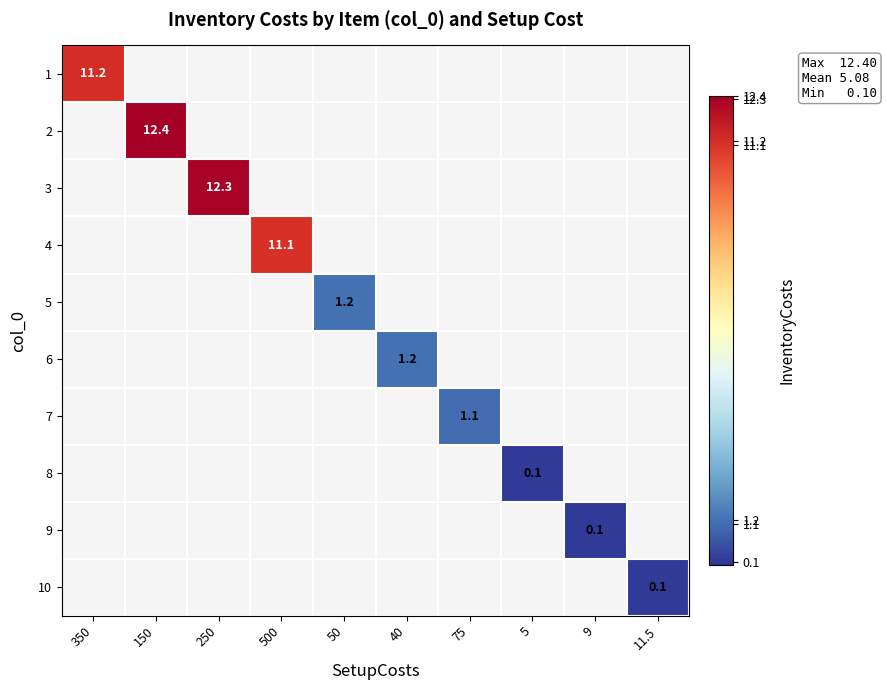

Which has a higher value, 500 or 150?

150